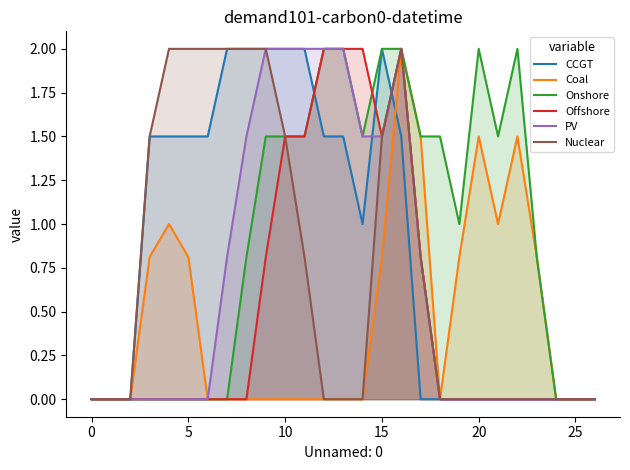

What is the label of the 4th point from the right?

23